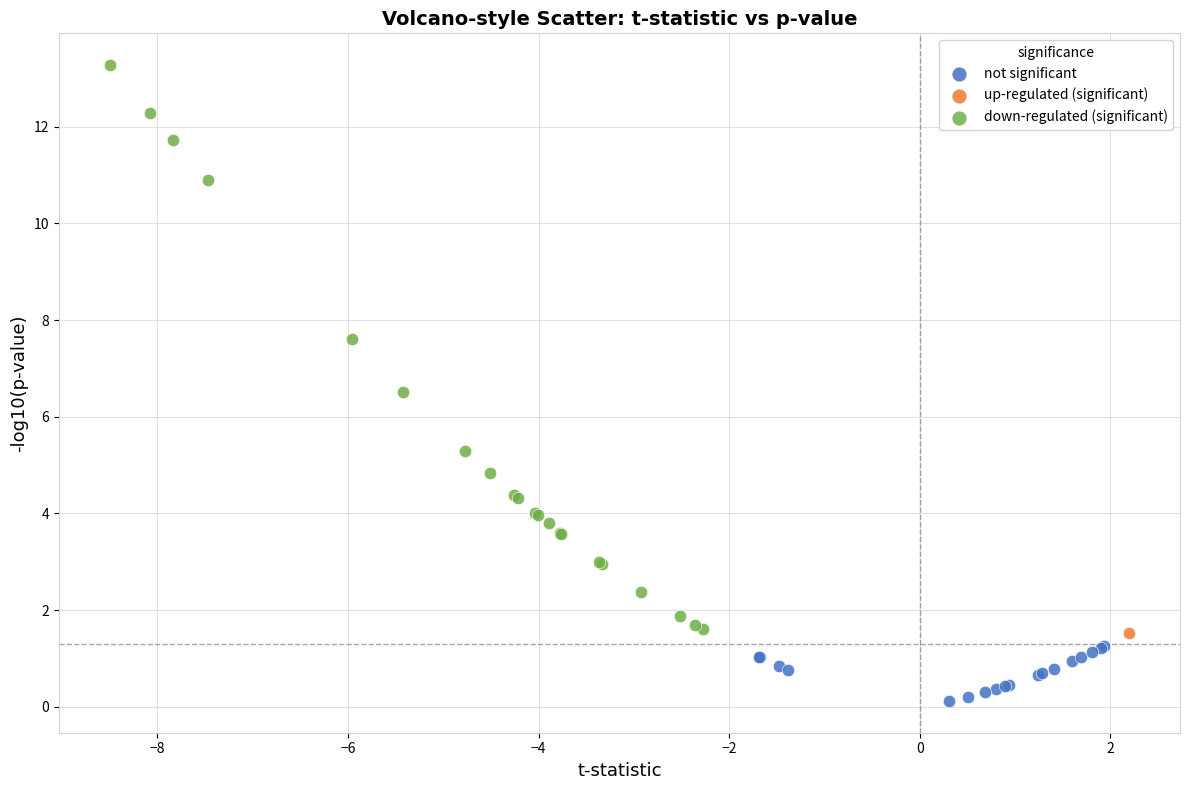

Which series contains the lowest Y value?

not significant